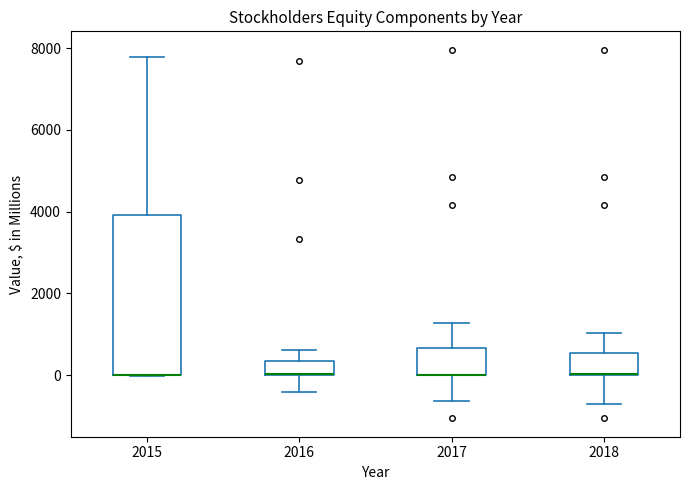

Reading left to right, transcribe this box plot: for each box, give where its median line is, the range the box spans, and where its two whiskers end, as read against the y-axis. The values are not printed on the chart, so give them approximately, as read against the axis.

2015: median 0 (drawn on the box's lower edge), box 0 to 4000, whiskers 0 to 7800
2016: median 0 (drawn on the box's lower edge), box 0 to 400, whiskers -400 to 600
2017: median 0 (drawn on the box's lower edge), box 0 to 600, whiskers -600 to 1200
2018: median 0 (drawn on the box's lower edge), box 0 to 600, whiskers -800 to 1000